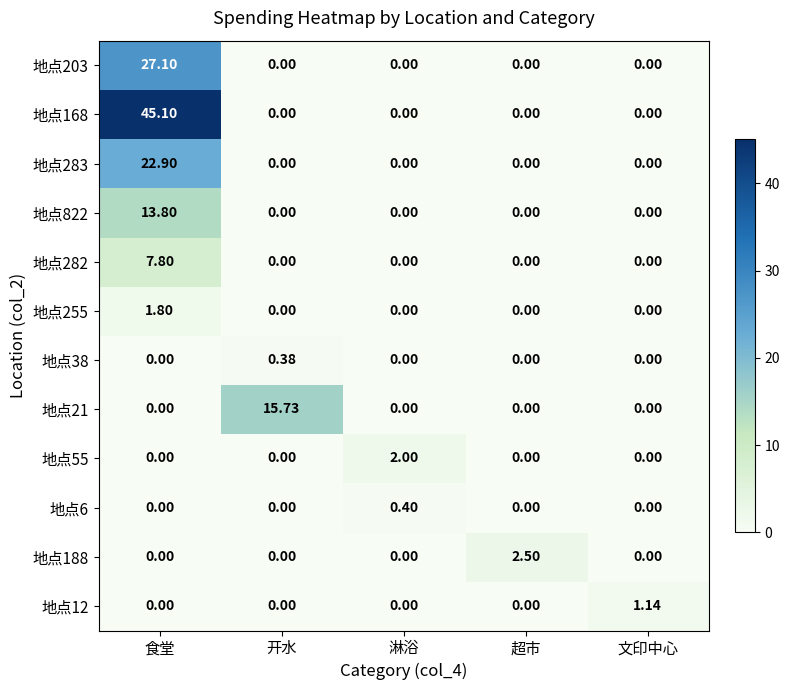

At which category is the sum across all series the highest?

食堂